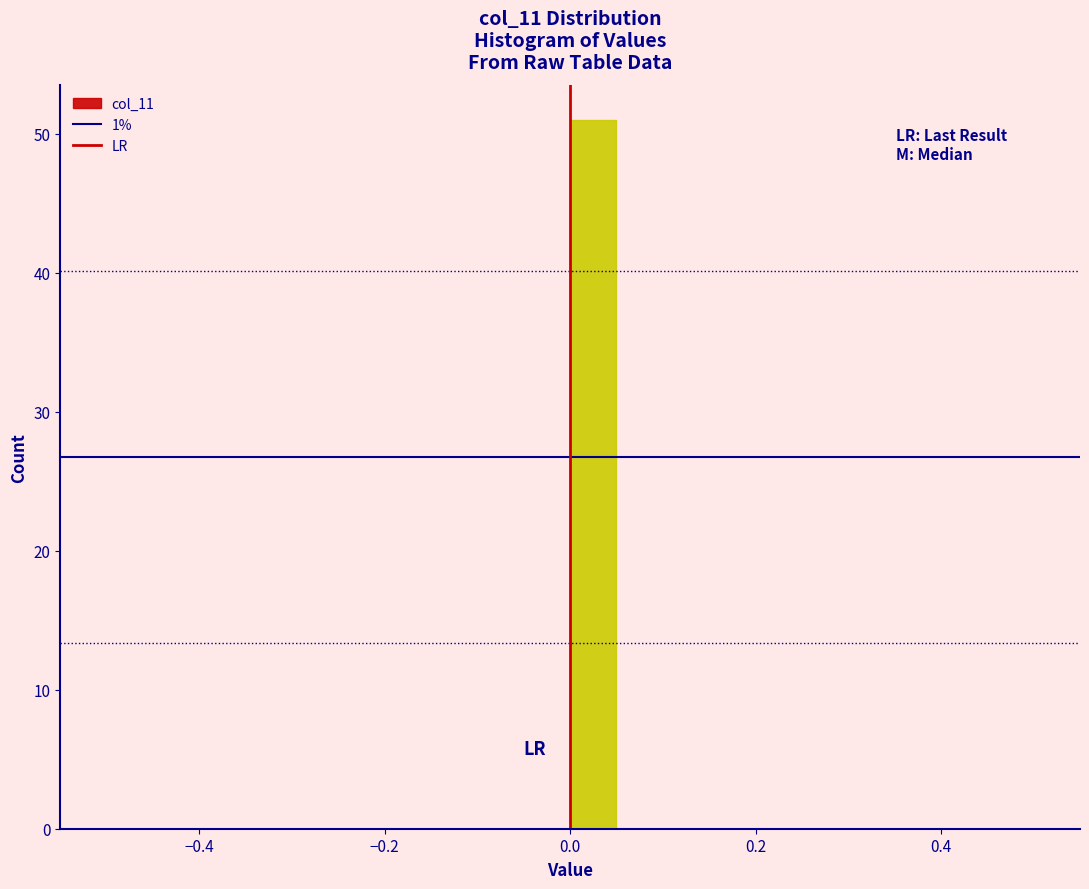

Around what value on the x-axis is the tallest bar? Give the approximate position of its centre, as read against the axis.

0.02